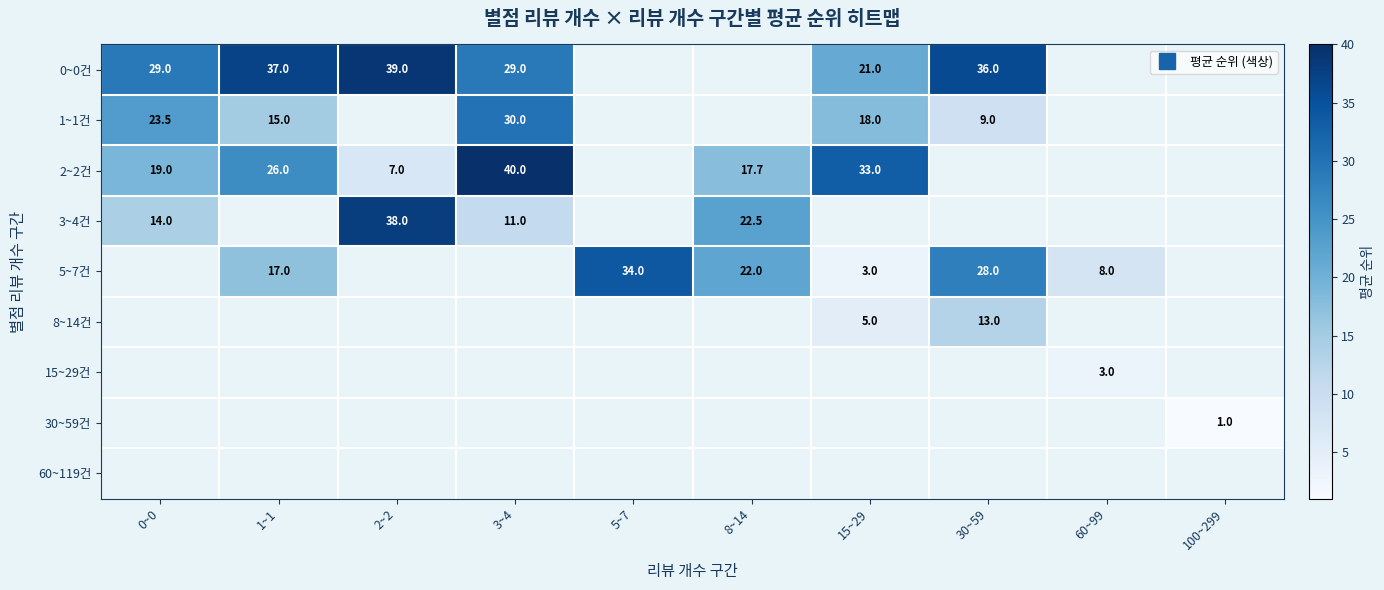

True or false: 3~4건 has a value of 14.0 at 0~0.

True